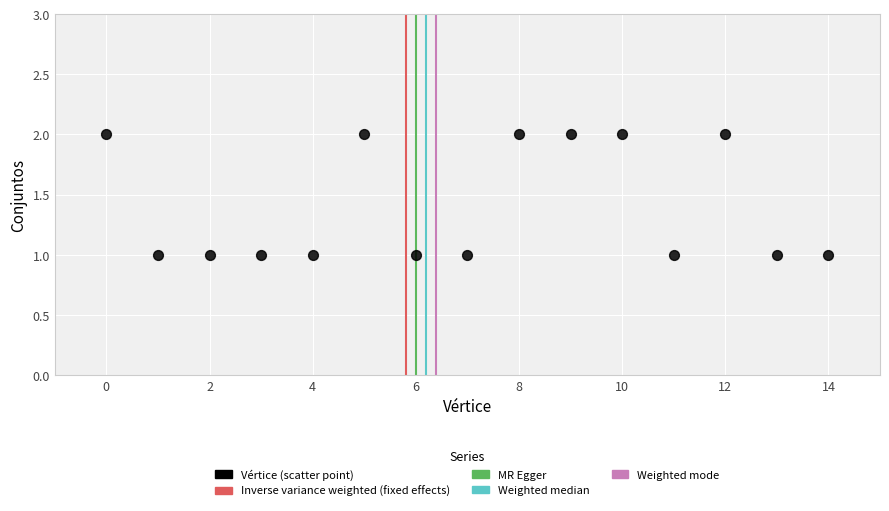

How many points are shown in the scatter plot?

15